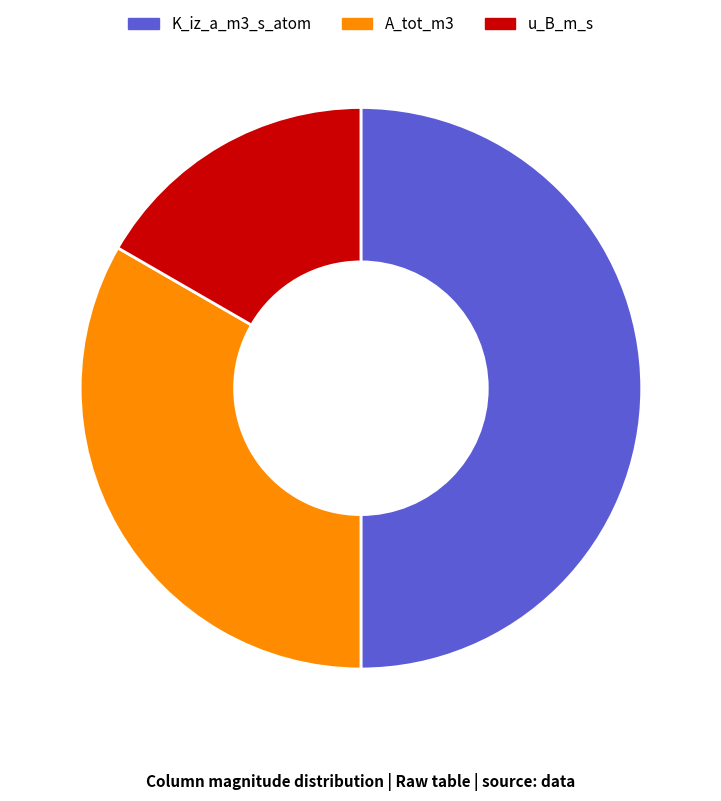

What is the largest slice in the pie chart?

K_iz_a_m3_s_atom